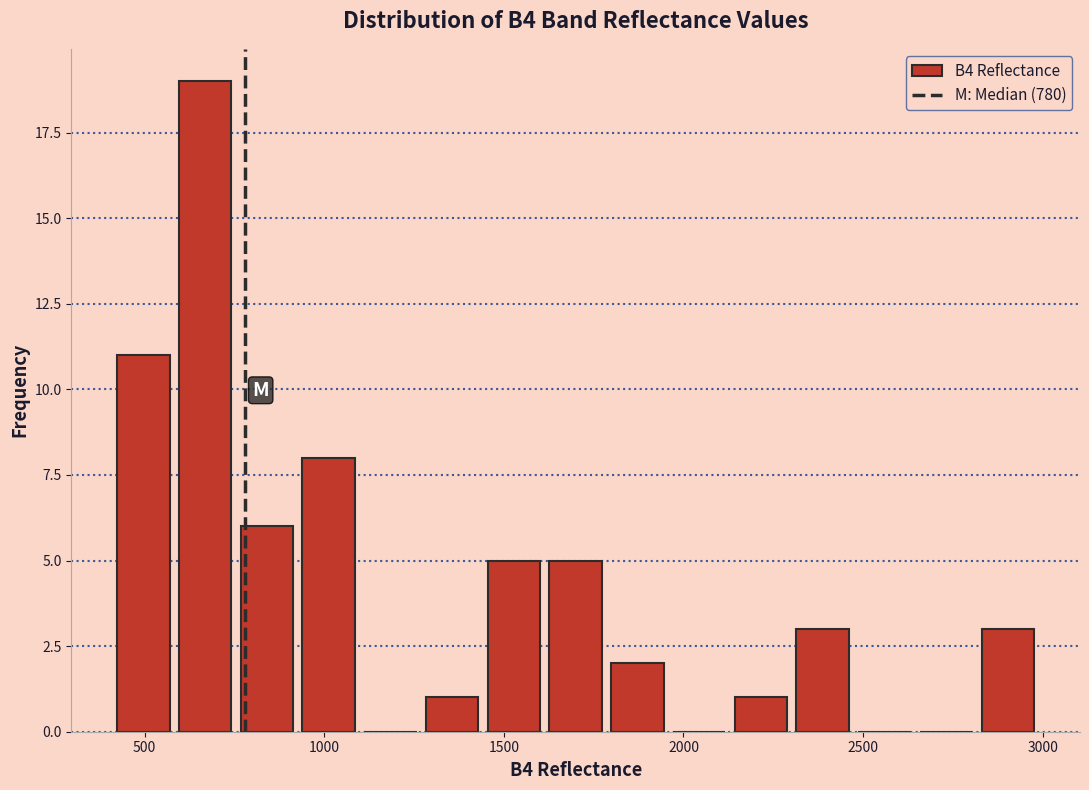

Read against the x-axis, roughly where is the centre of the tallest bar?

650